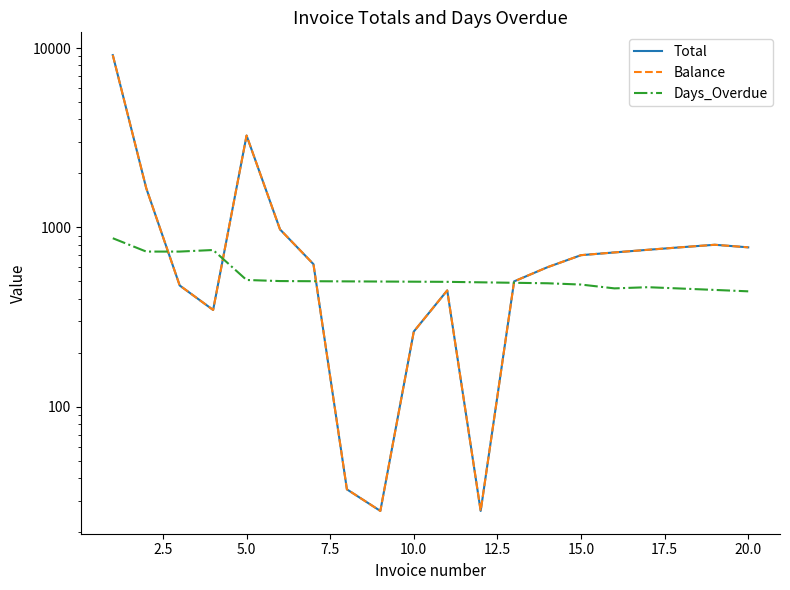

How many interior local valleys does the Total series have?

3